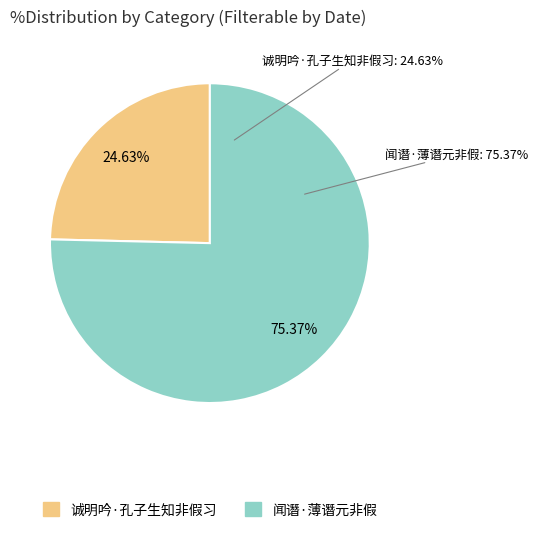

To the nearest percent, what is the combined percentage of 诚明吟·孔子生知非假习 and 闻谮·薄谮元非假?

100%